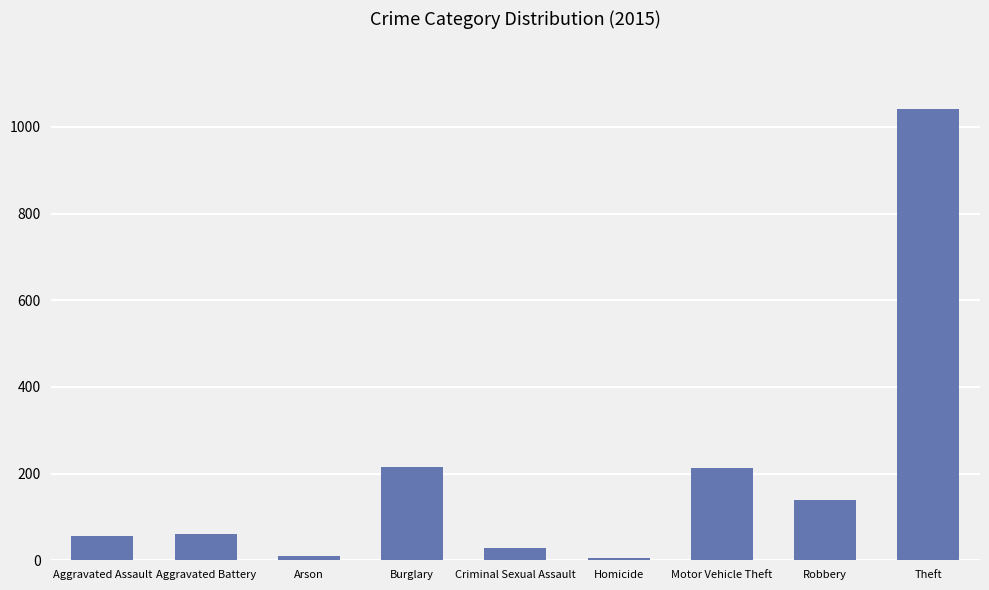

How many categories are shown in the chart?

9